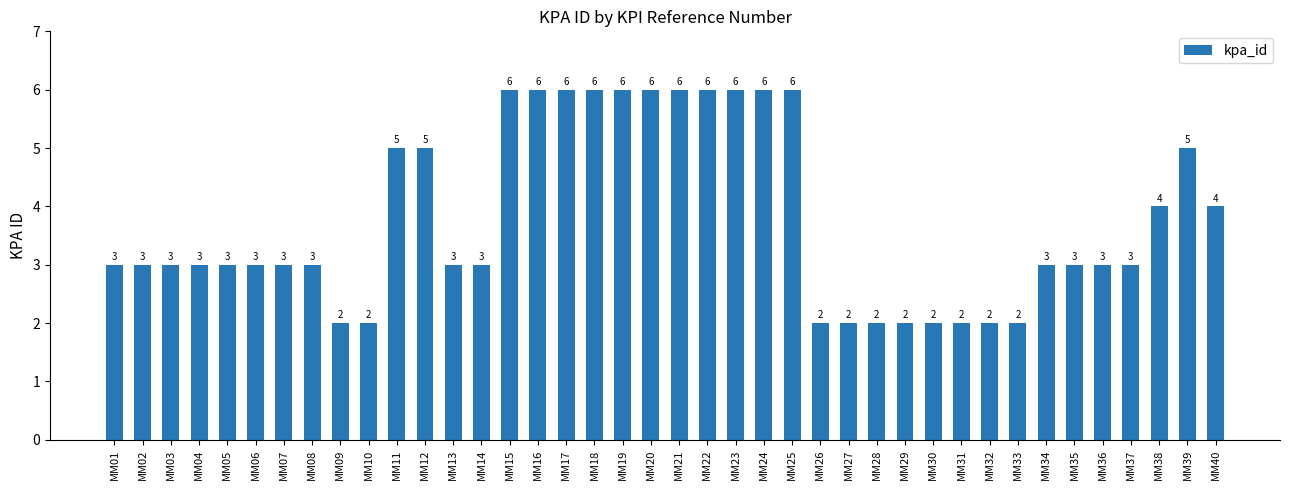

Reading left to right, list all the values displayed in this chart.

3	3	3	3	3	3	3	3	2	2	5	5	3	3	6	6	6	6	6	6	6	6	6	6	6	2	2	2	2	2	2	2	2	3	3	3	3	4	5	4